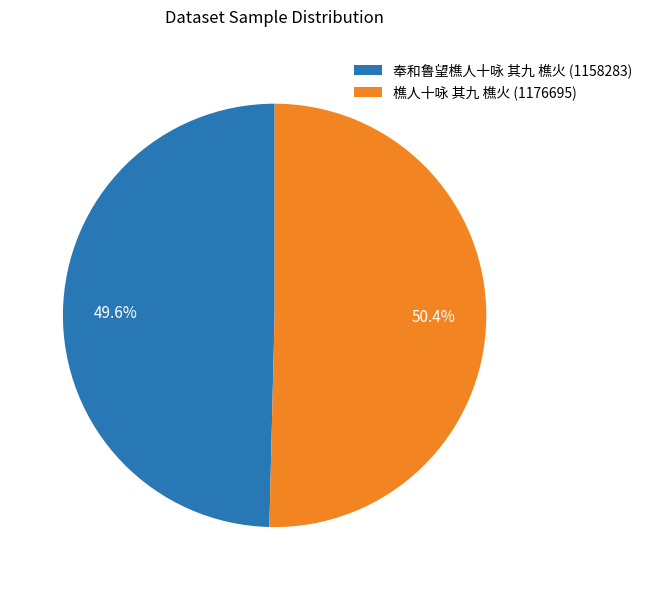

How many segments does this pie chart have?

2